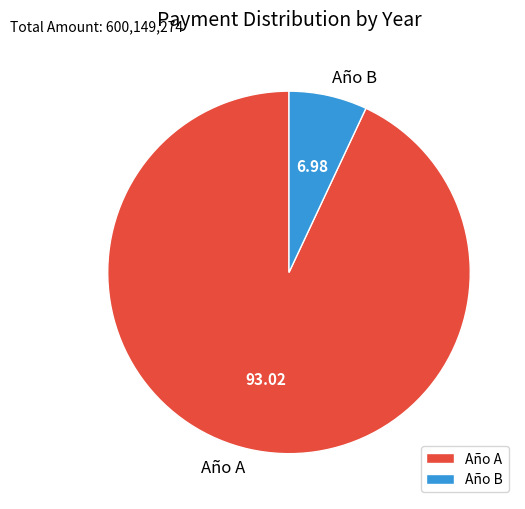

What is the ratio of the value at Año A to the value at Año B?

13.3